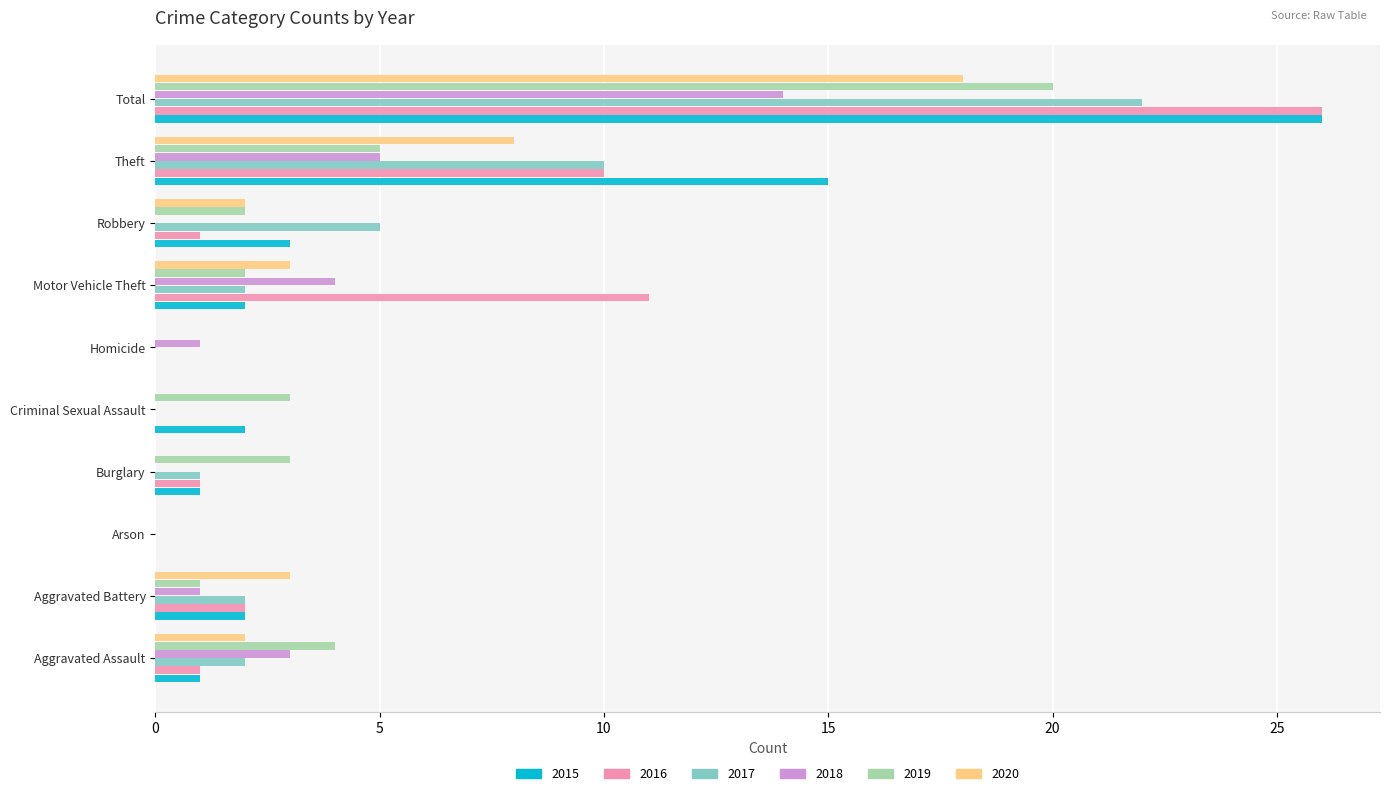

Which series changed the most between Homicide and Theft?

2015